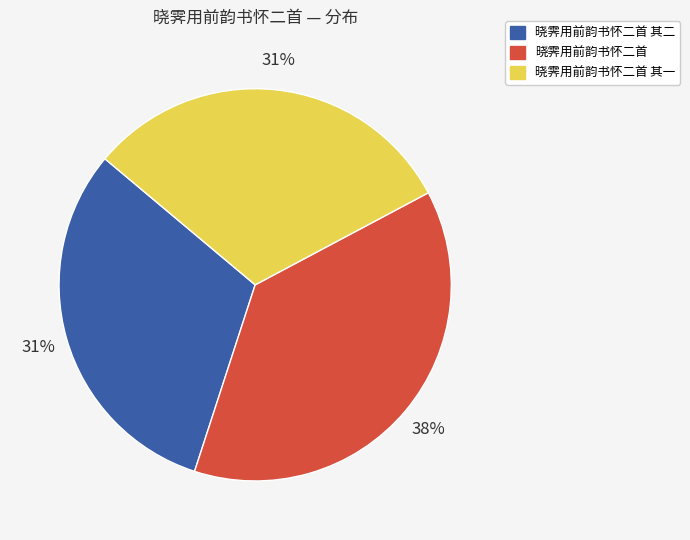

How many segments does this pie chart have?

3